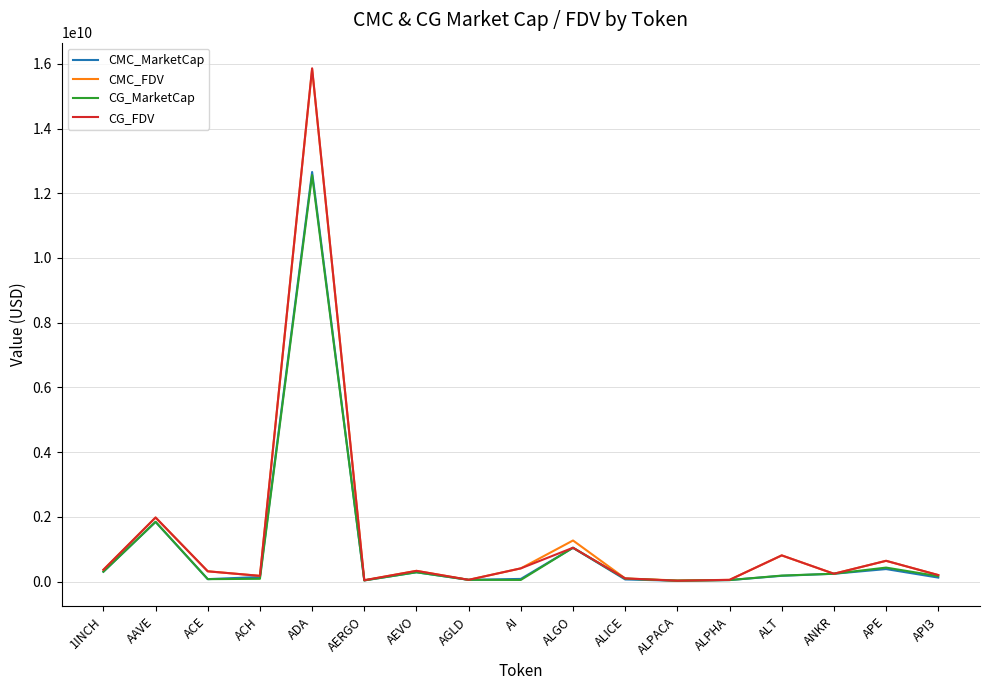

Where is the first local minimum for CG_FDV?

ACH